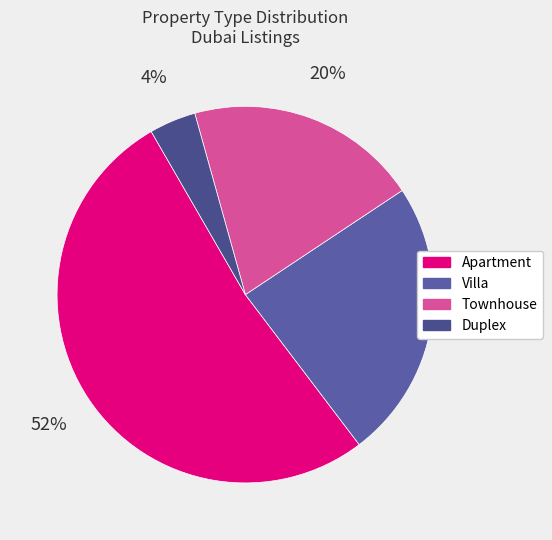

Count the number of slices in the pie.

4